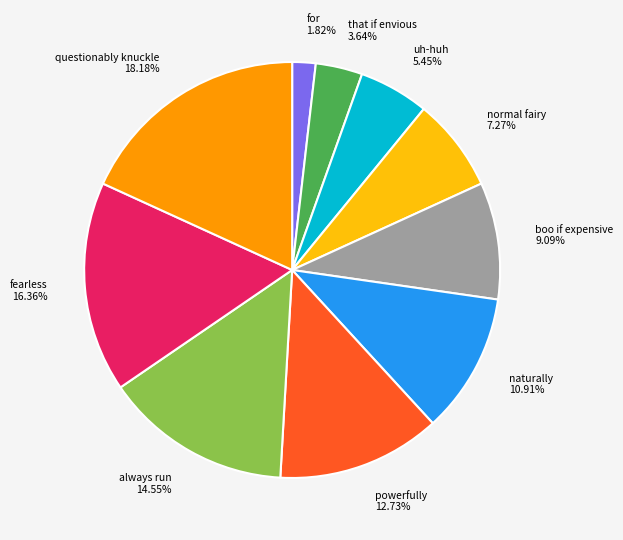

To the nearest percent, what percentage of the pie is naturally?

11%